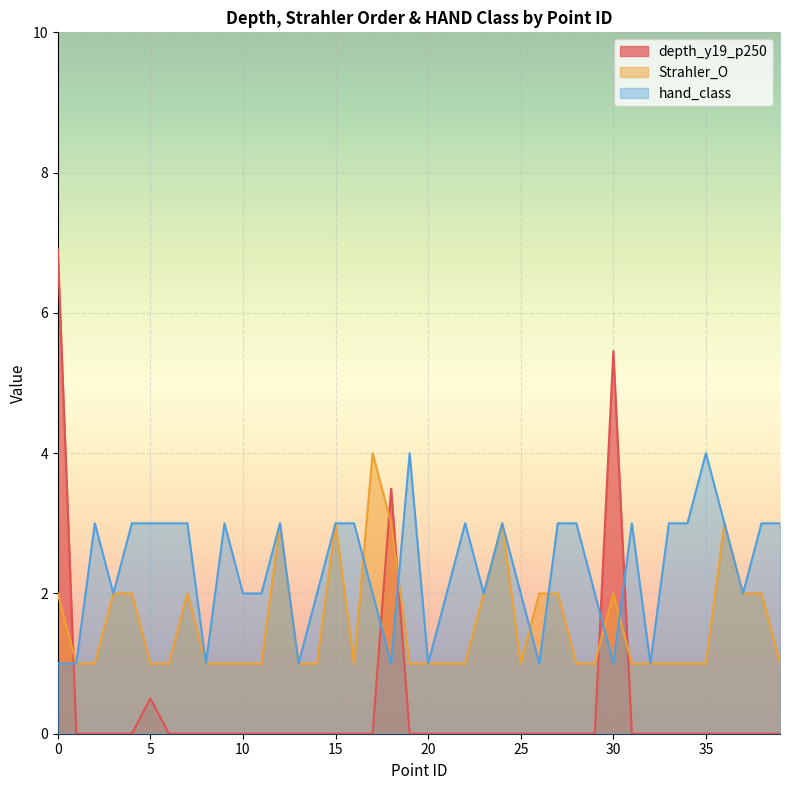

Which series changed the most between 26 and 28?

hand_class